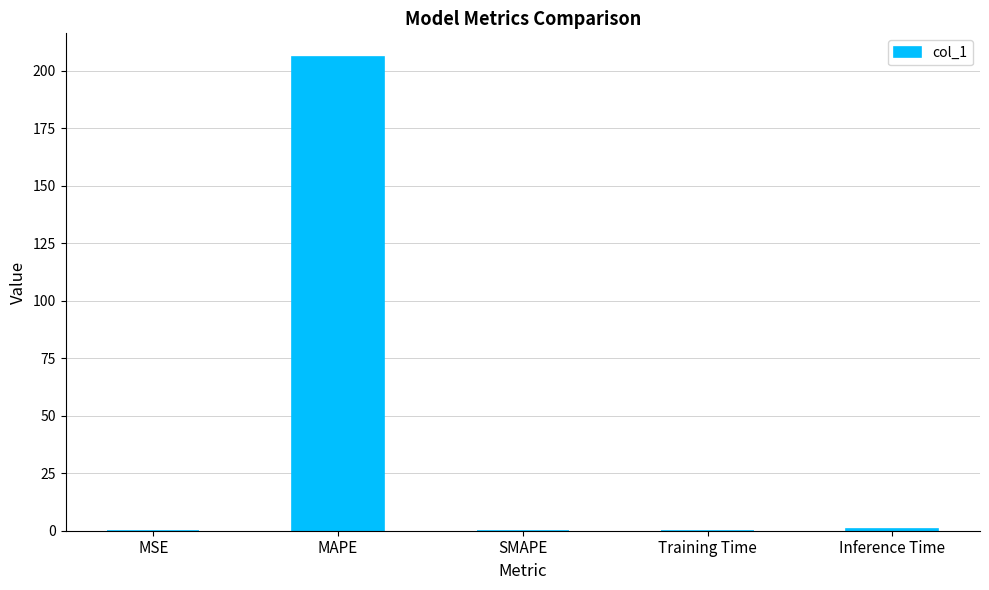

What is the greatest value displayed?

205.9